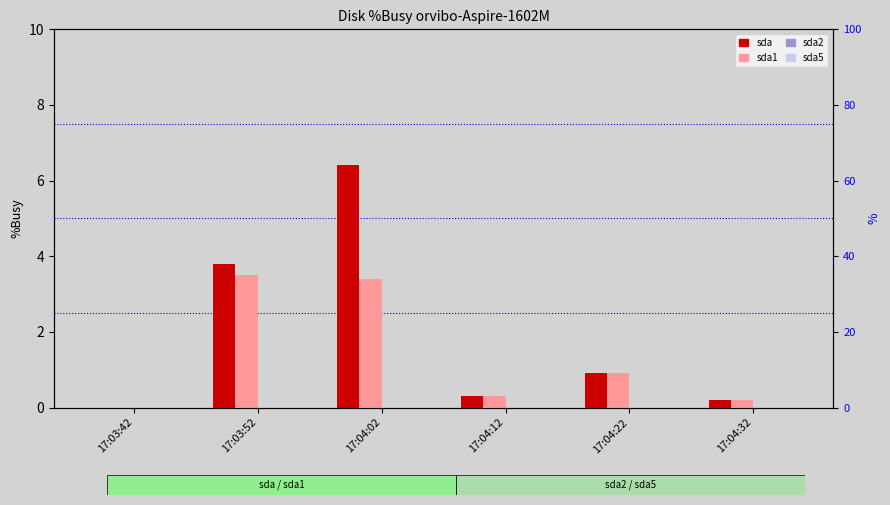

What is the label of the 2nd bar from the left?

17:03:52